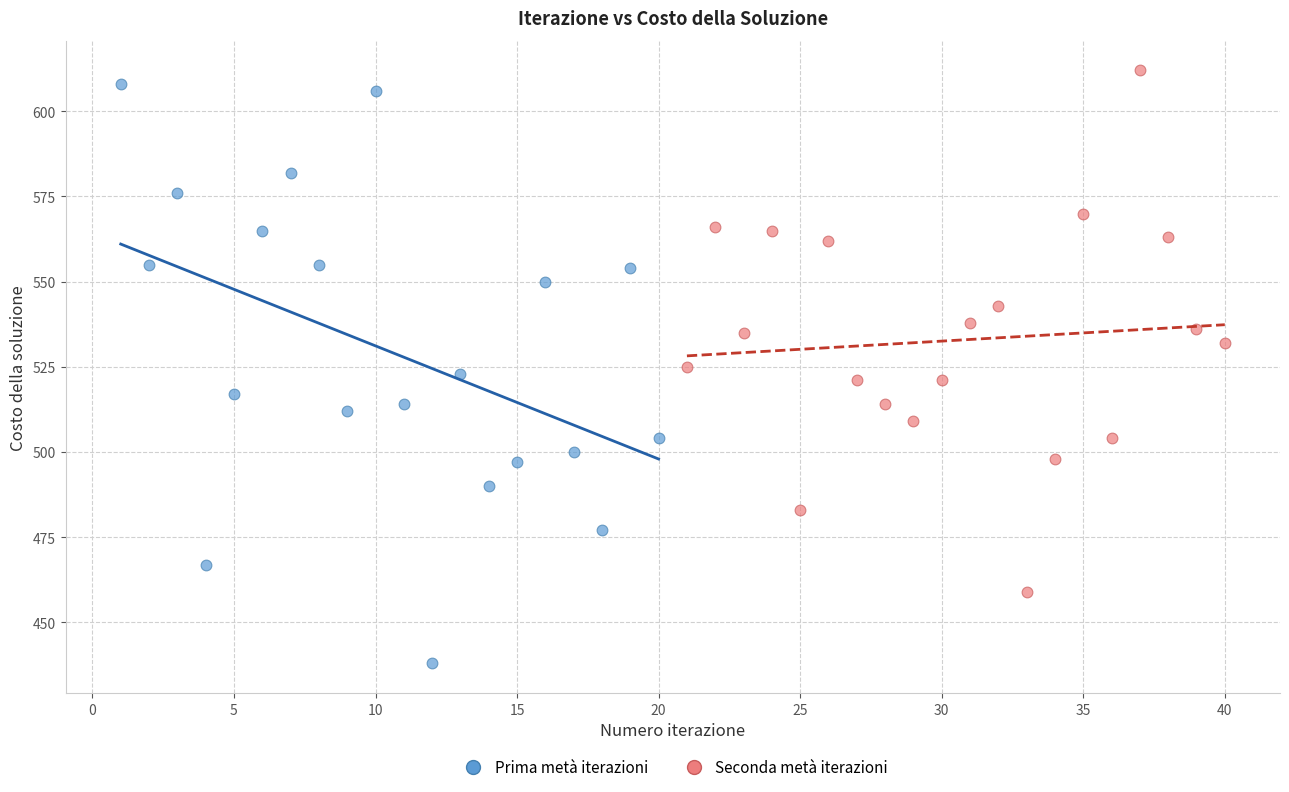

What are all the series names shown in the legend?

Prima metà iterazioni, Seconda metà iterazioni